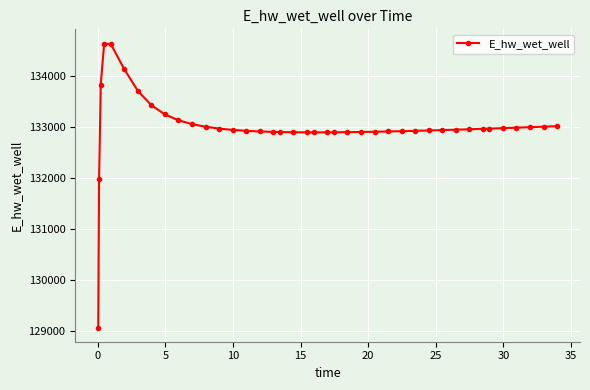

What is the maximum value shown in the chart?

134628.1